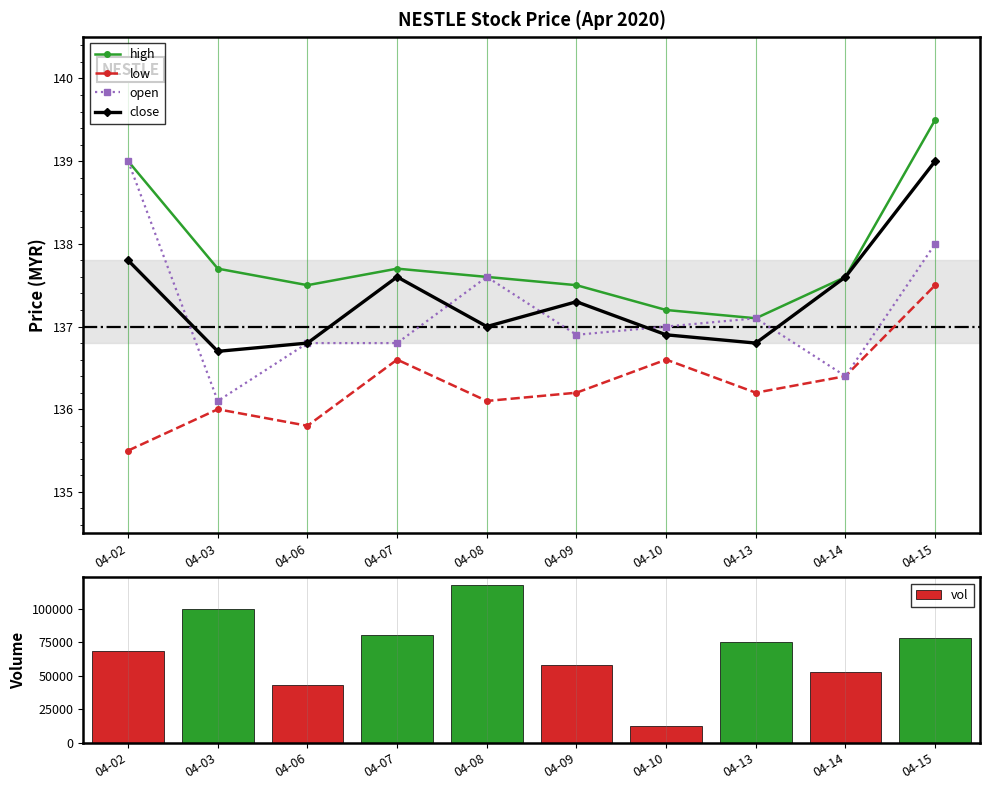

Is the value of close at 04-13 greater than the value of vol at 04-14?

No